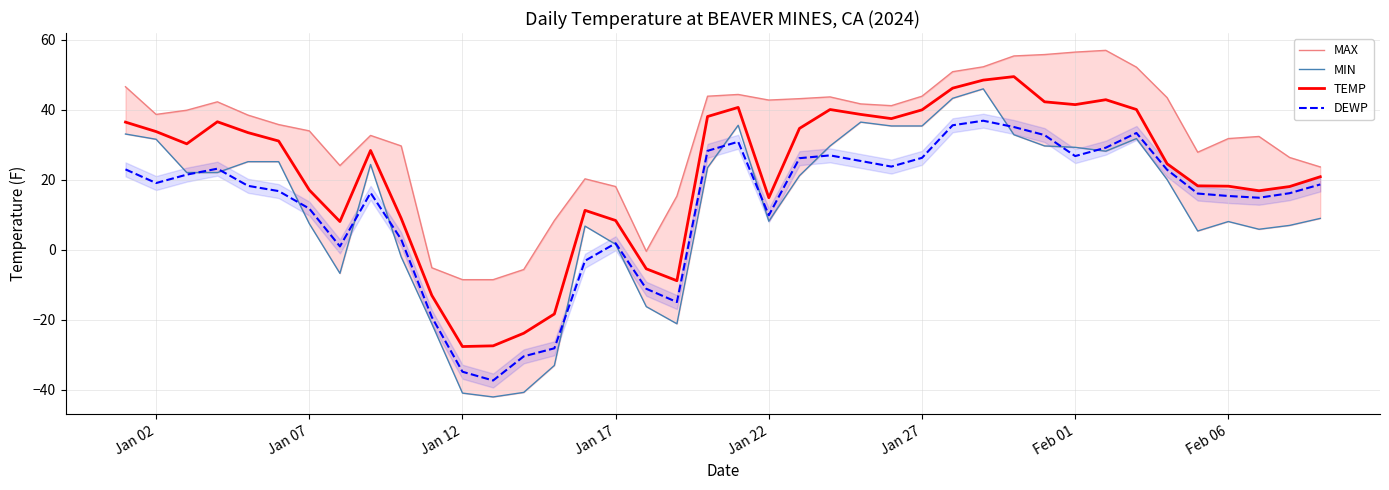

True or false: TEMP and DEWP intersect in this chart.

False